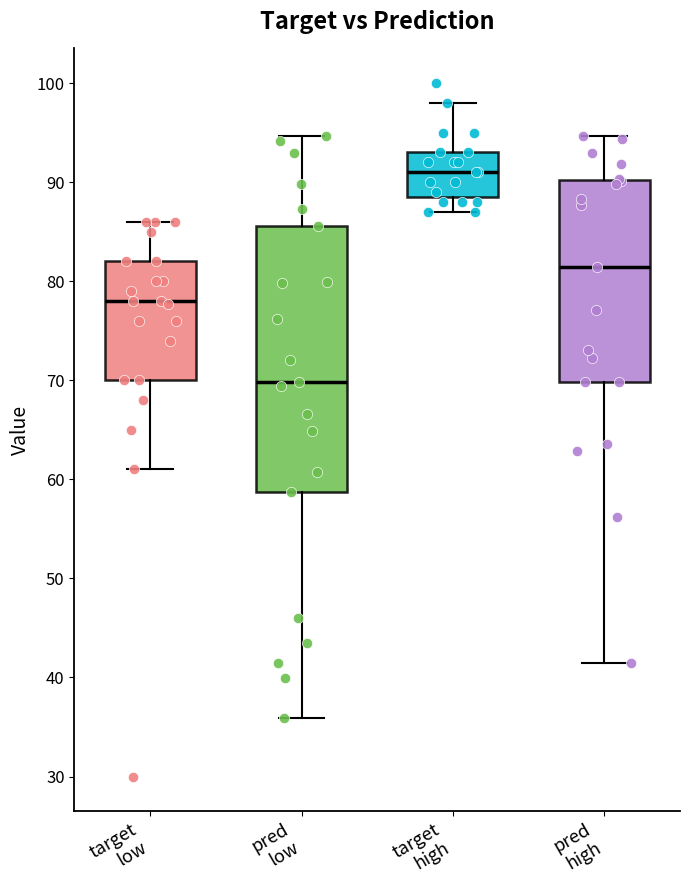

Which box's median line is the lowest?

pred low